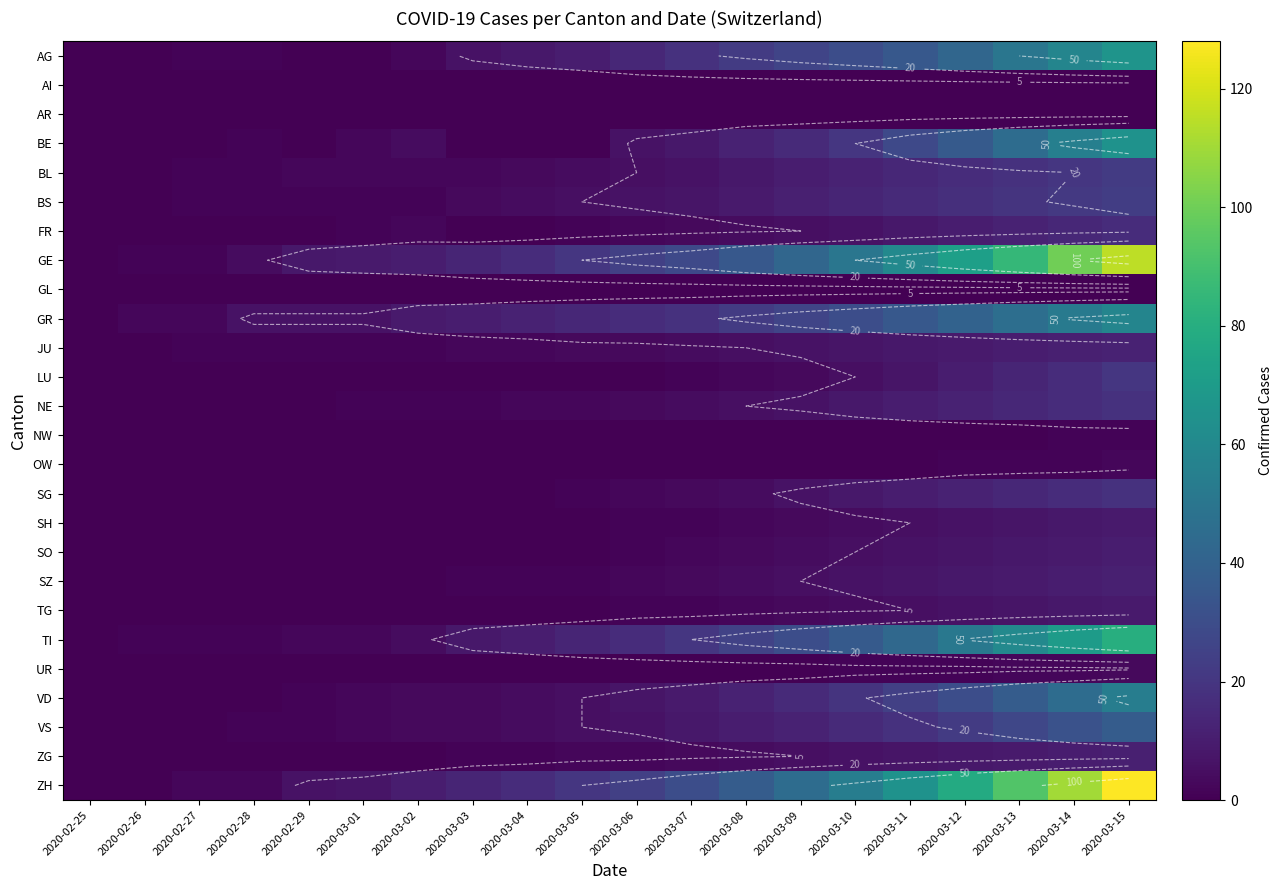

Which category has the lowest value across all series?

2020-02-25